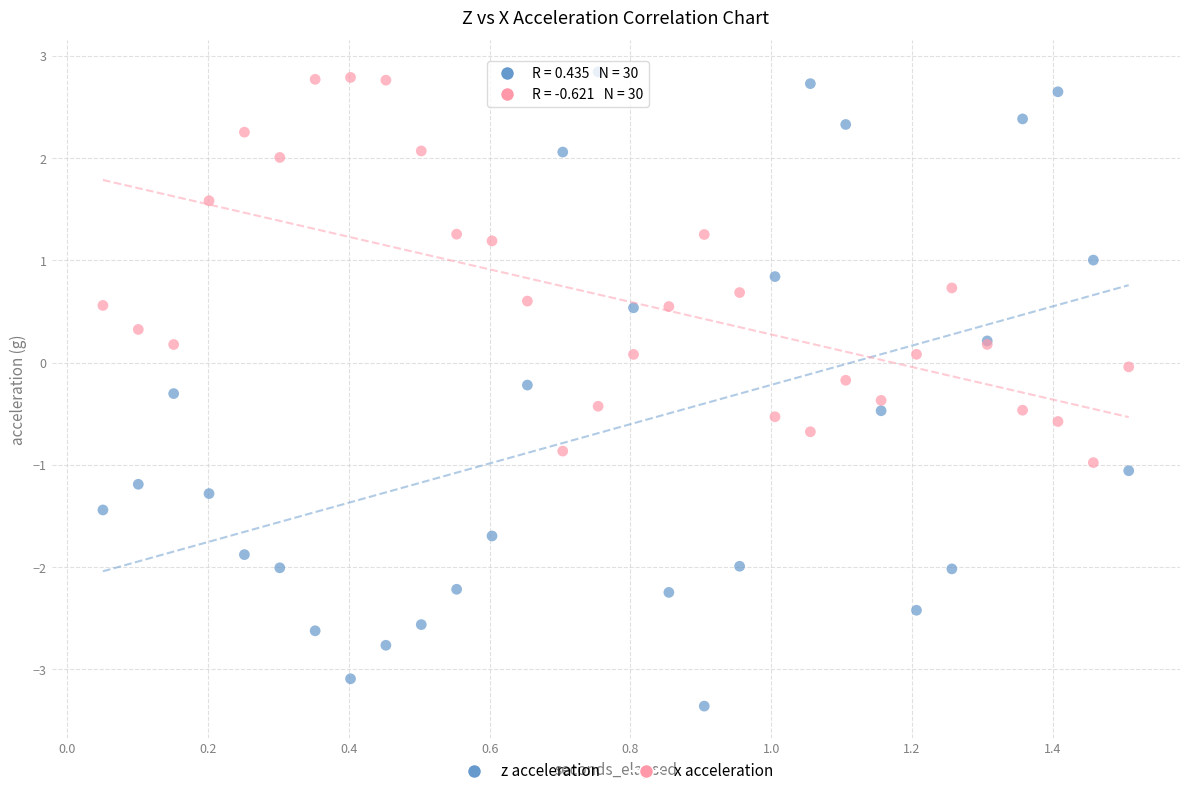

Which series has the largest Y range (max minus min)?

z acceleration